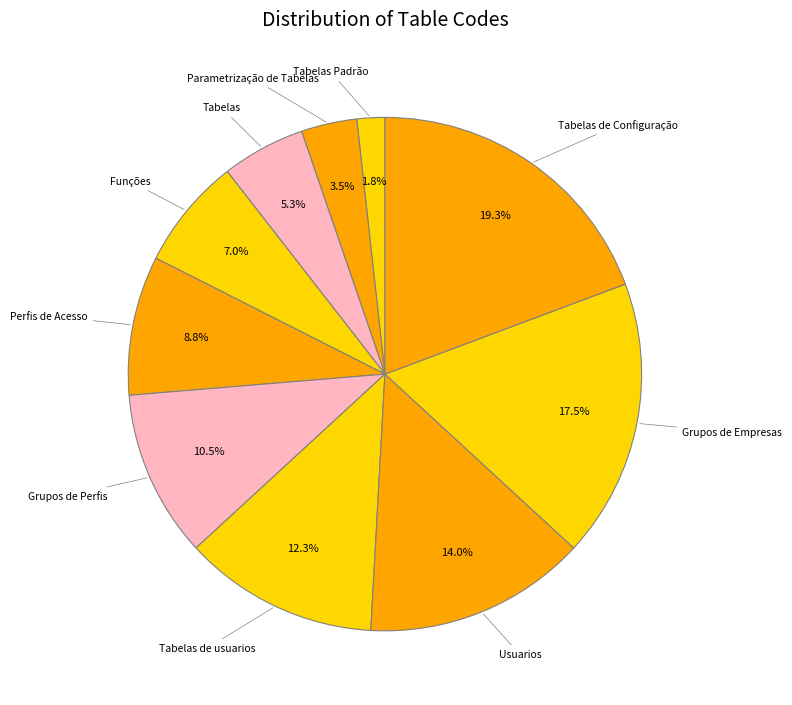

What is the total percentage of Grupos de Empresas and Tabelas de Configuração?

36.8%